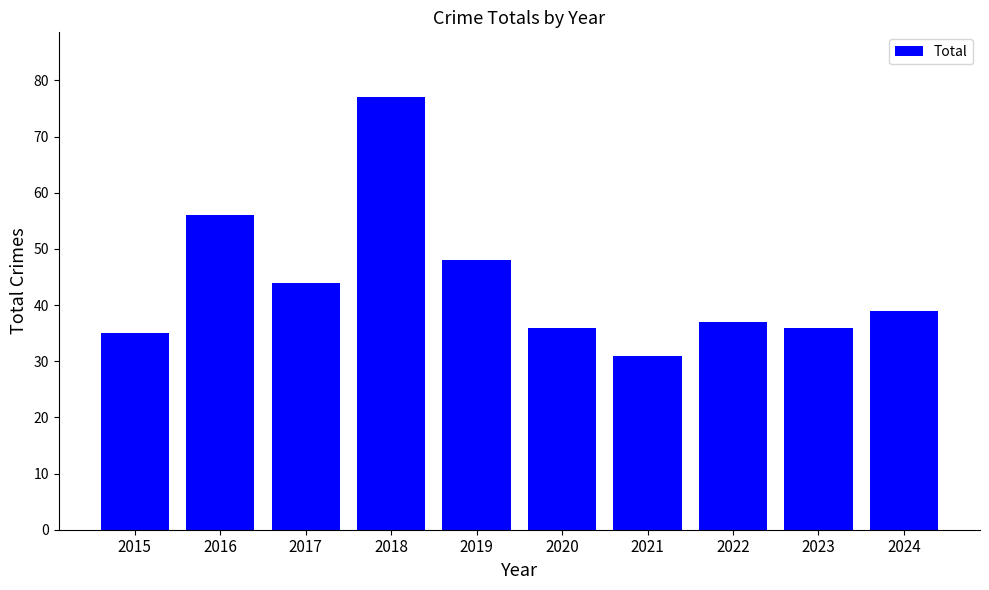

Which label corresponds to the smallest value in the chart?

2021